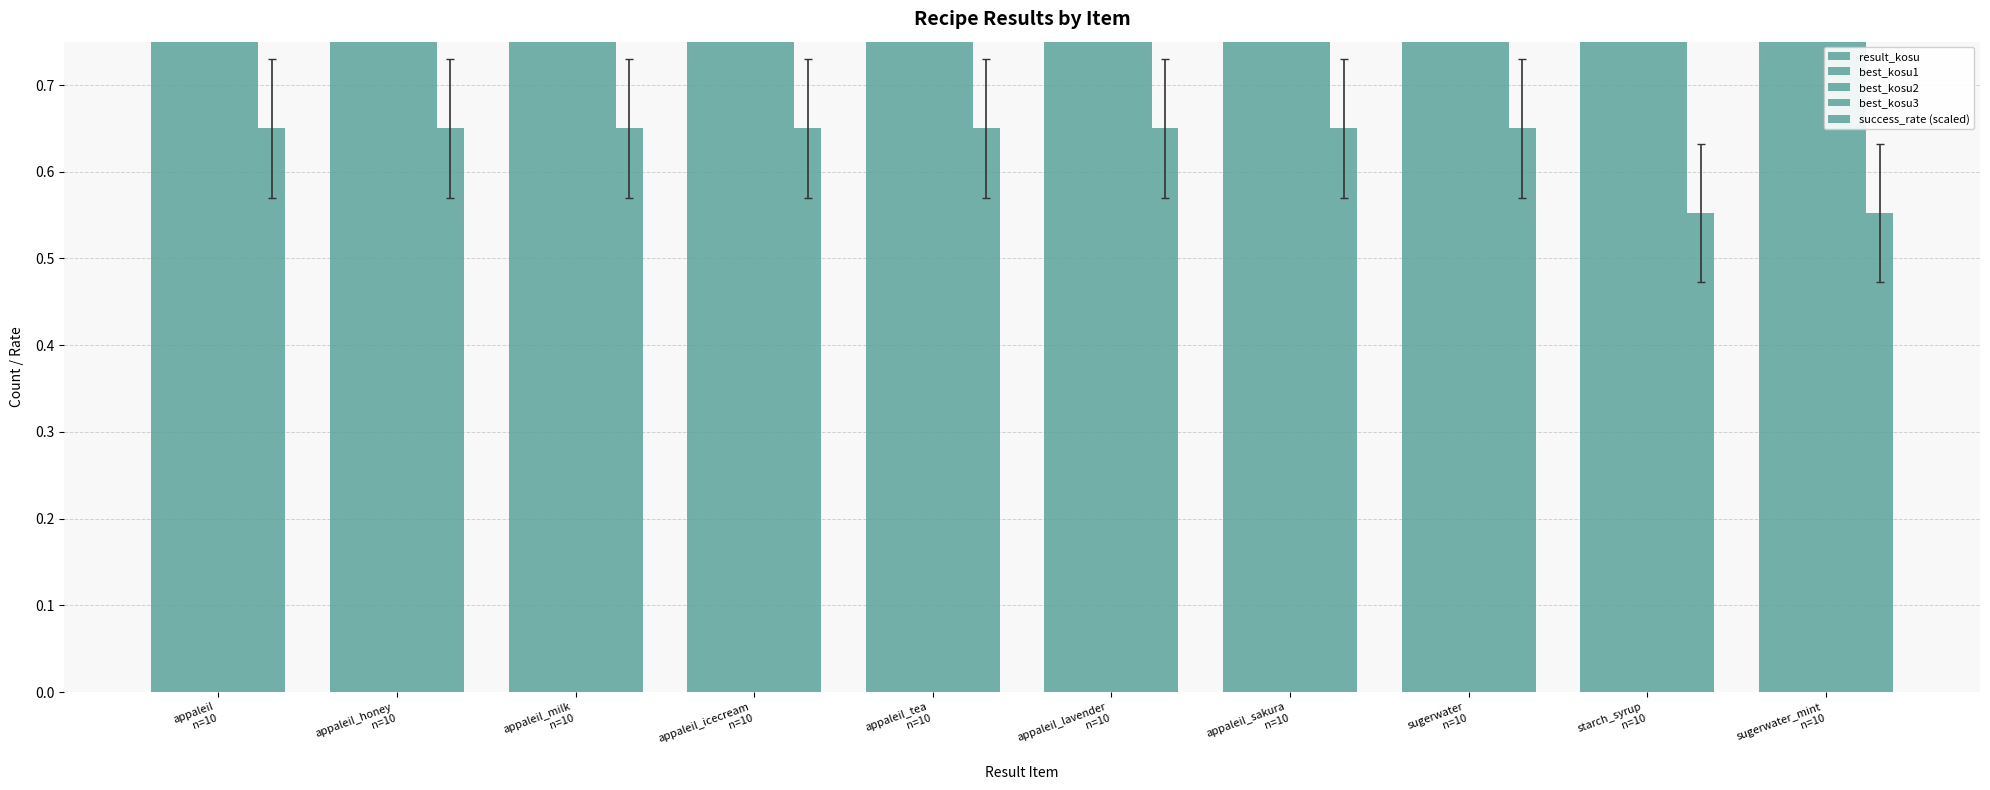

What is the sum of all success_rate (scaled) values?

6.3